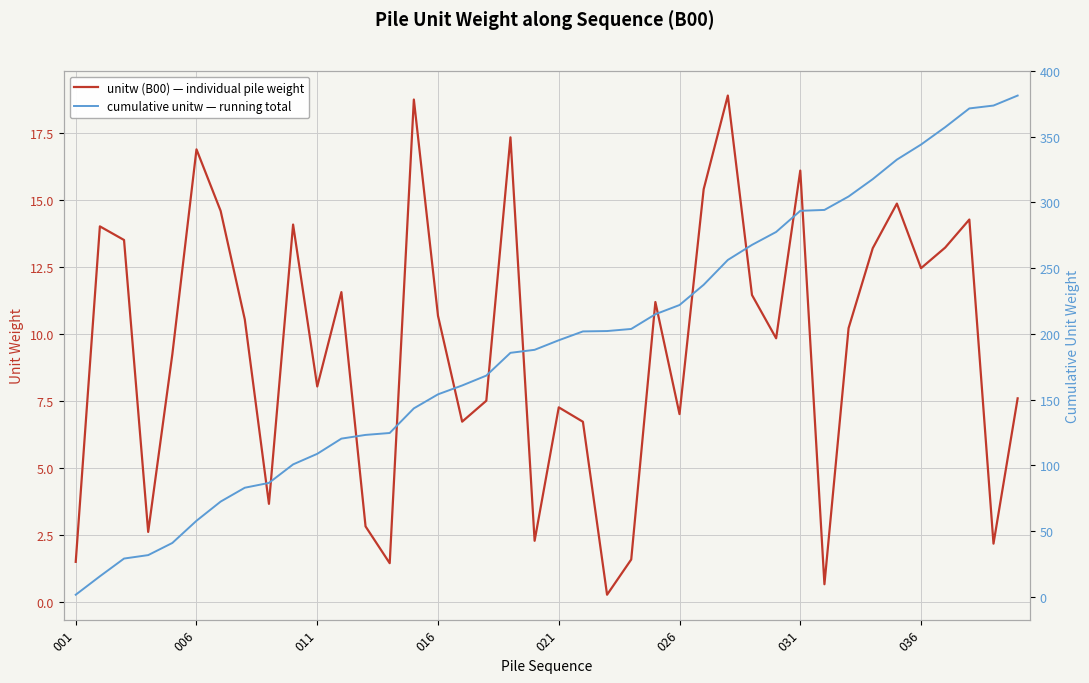

How many data points in unitw (B00) — individual pile weight are less than 10?

19